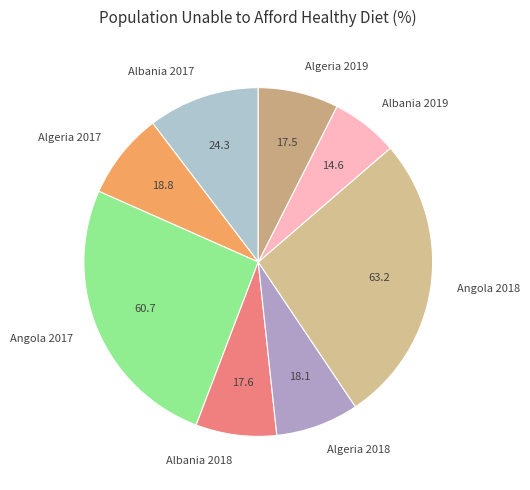

Do Algeria 2018 and Albania 2018 together represent more than half of the pie?

No